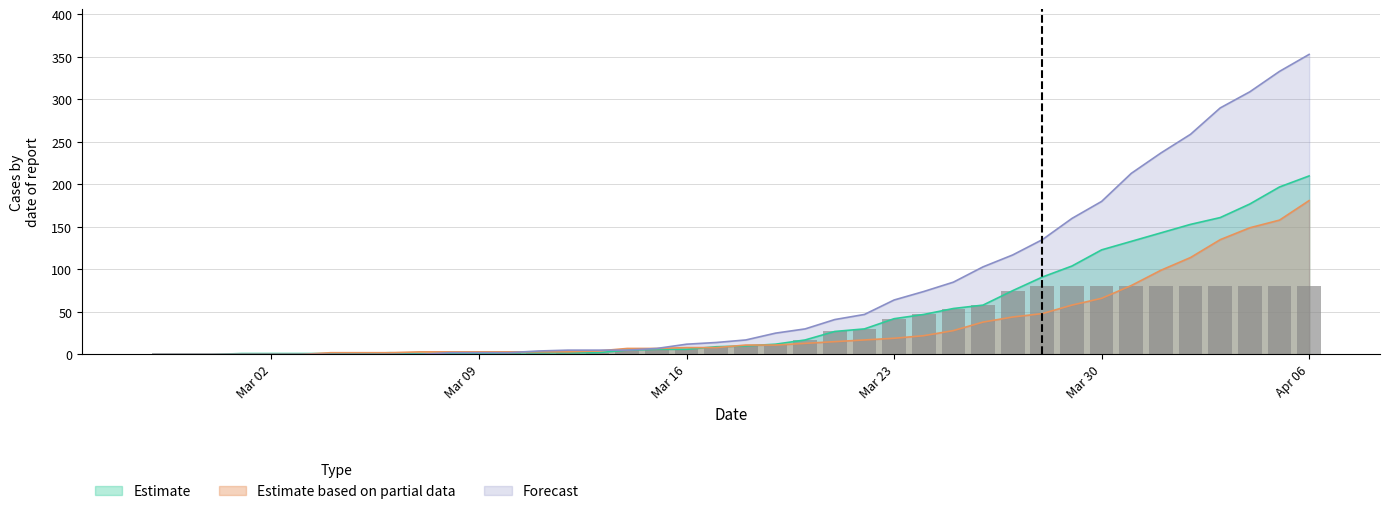

Is it true that Forecast equals 2 at 2020-03-10?

True